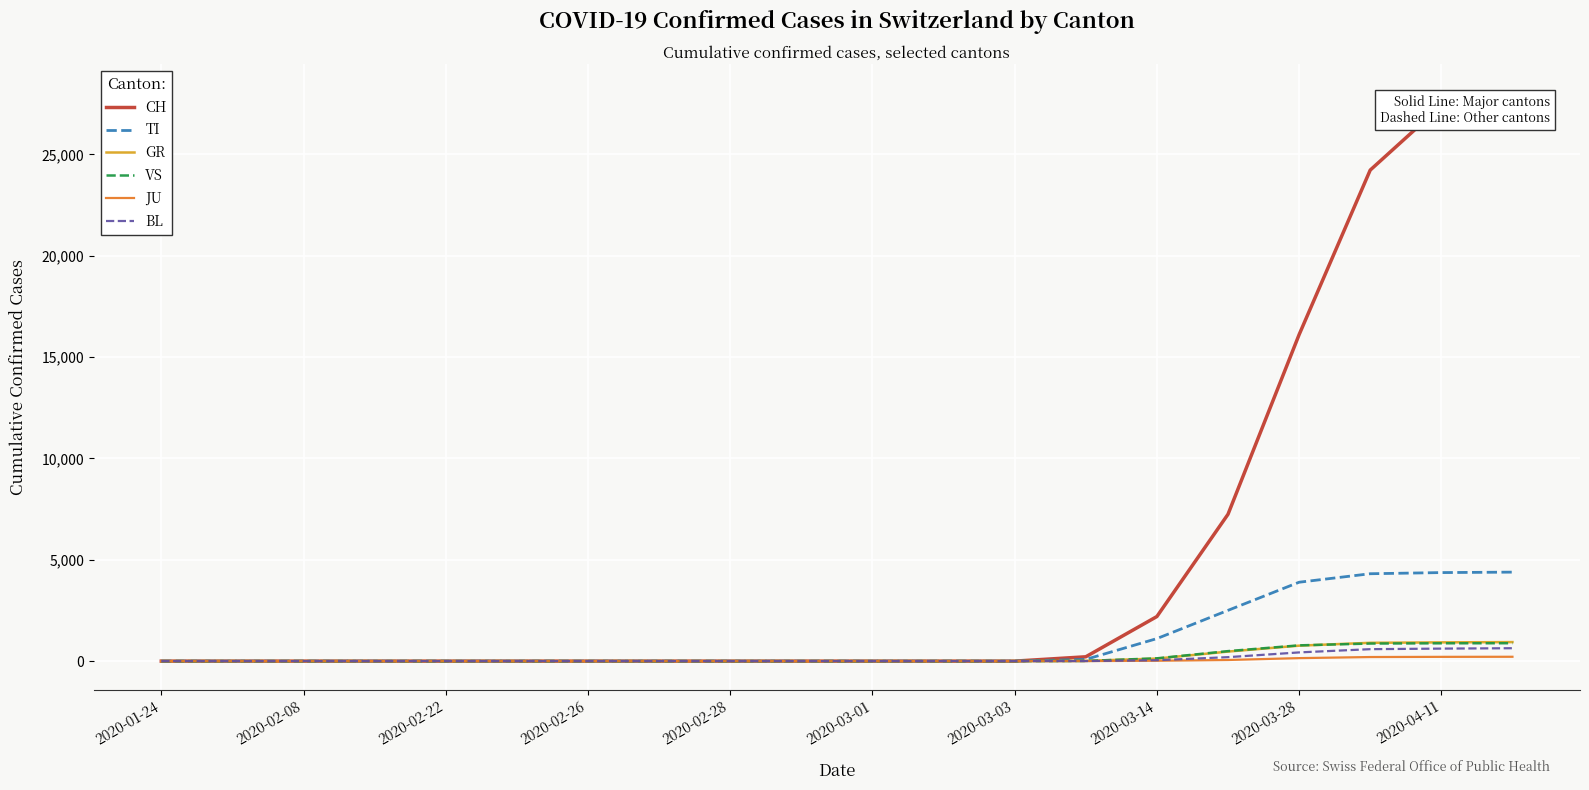

What is the difference between the maximum and minimum values in the VS series?

884